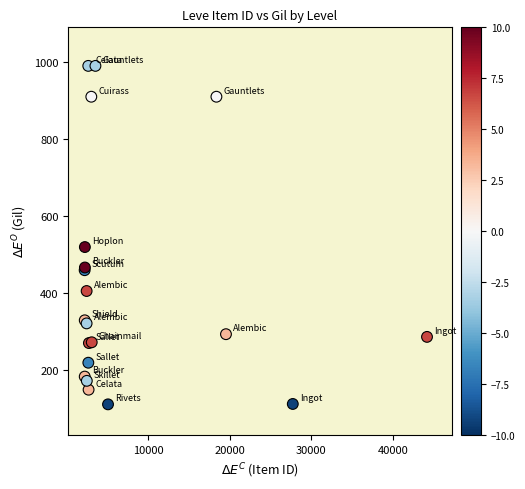

What Y value in the scatter plot is closest to 551?

520